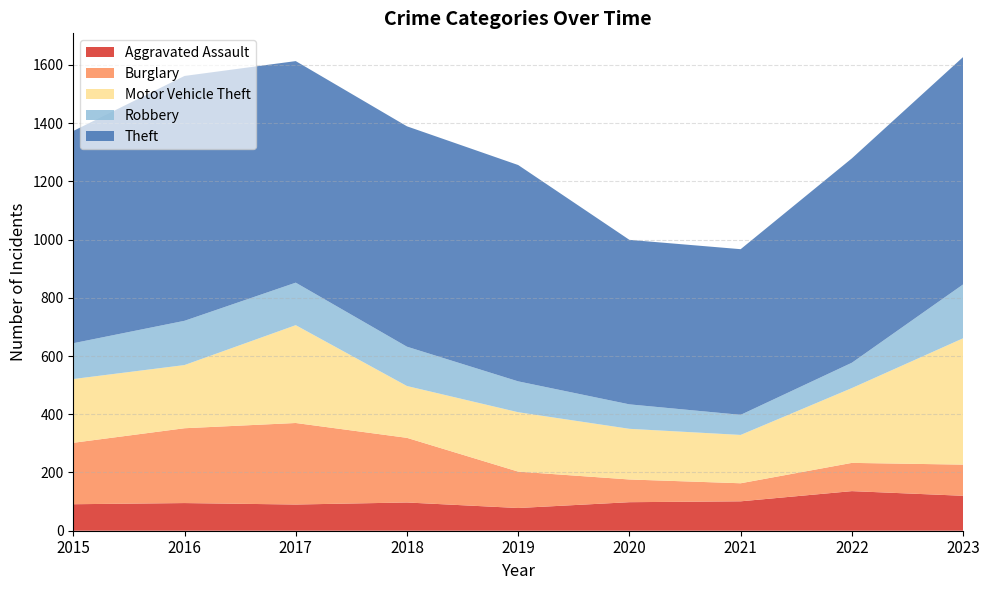

Reading left to right, what are all the values shown in this chart?

Aggravated Assault: 2015=91	2016=95	2017=90	2018=97	2019=78	2020=98	2021=101	2022=136	2023=120
Burglary: 2015=211	2016=257	2017=280	2018=222	2019=125	2020=78	2021=62	2022=97	2023=107
Motor Vehicle Theft: 2015=219	2016=217	2017=336	2018=178	2019=204	2020=174	2021=166	2022=257	2023=434
Robbery: 2015=123	2016=152	2017=146	2018=135	2019=106	2020=84	2021=69	2022=87	2023=185
Theft: 2015=729	2016=841	2017=761	2018=757	2019=743	2020=565	2021=569	2022=702	2023=781